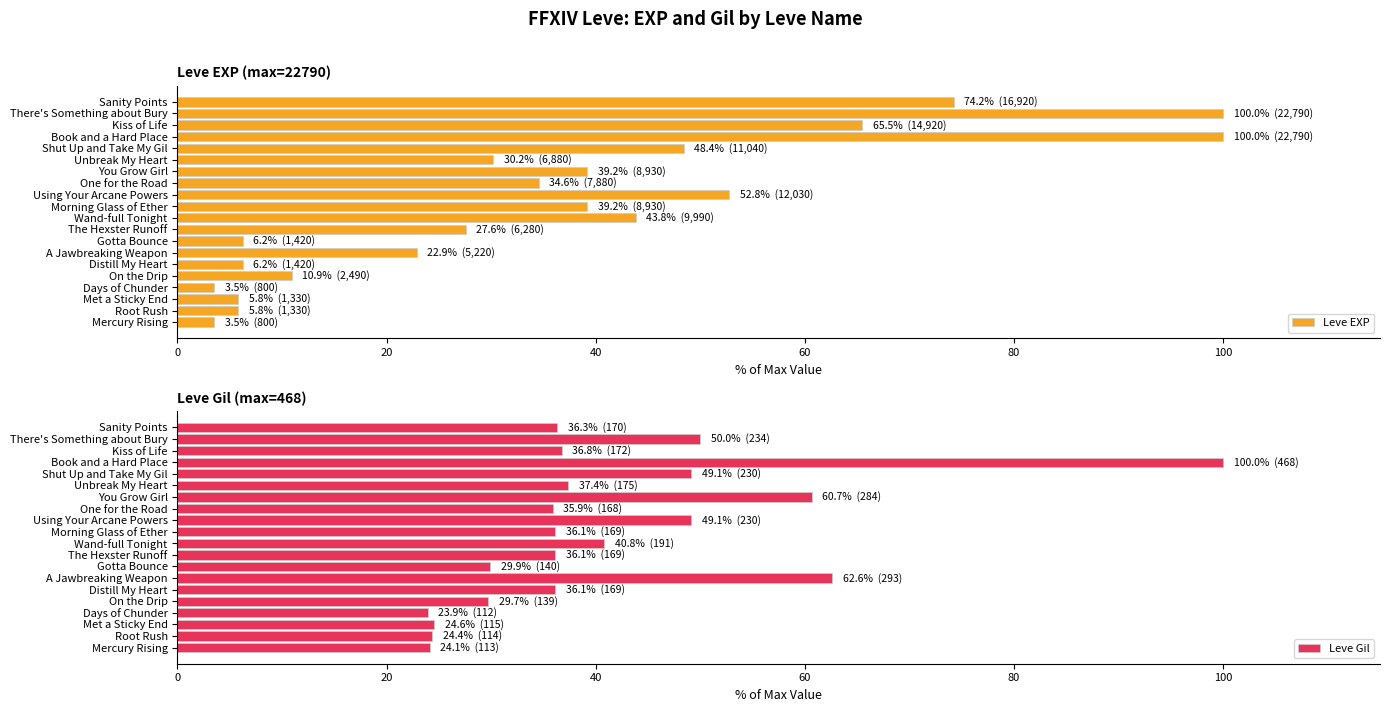

What is the average value of the Leve EXP series?

36.0